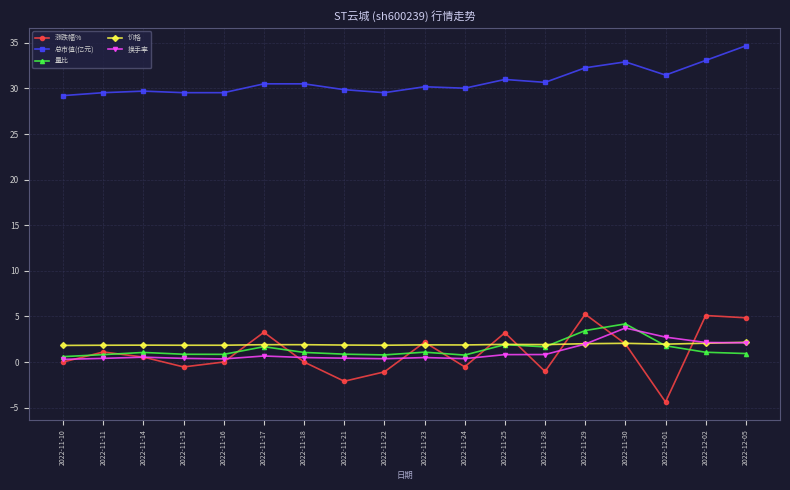

Which series changed the most between 2022-11-15 and 2022-12-05?

涨跌幅%